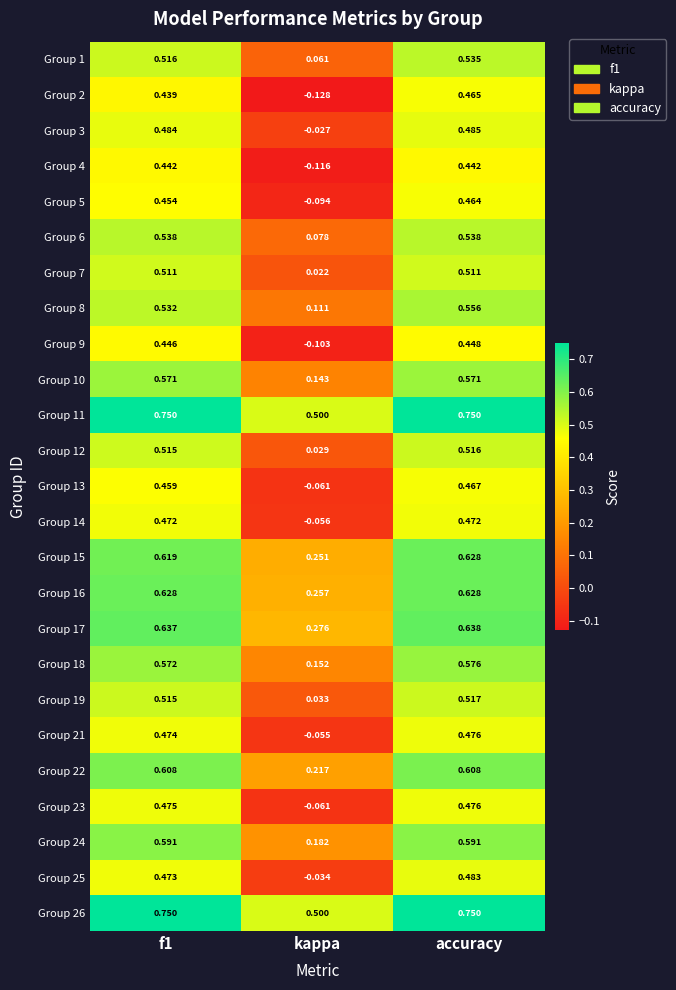

Is the value of Group 17 at f1 greater than the value of Group 21 at f1?

Yes